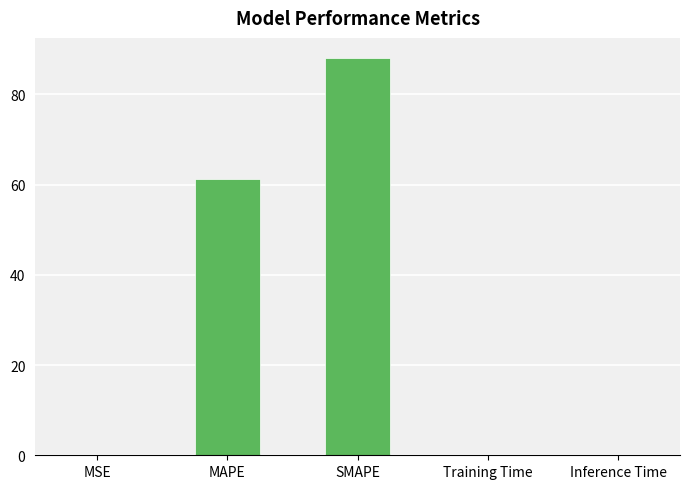

Which has a higher value, MAPE or MSE?

MAPE